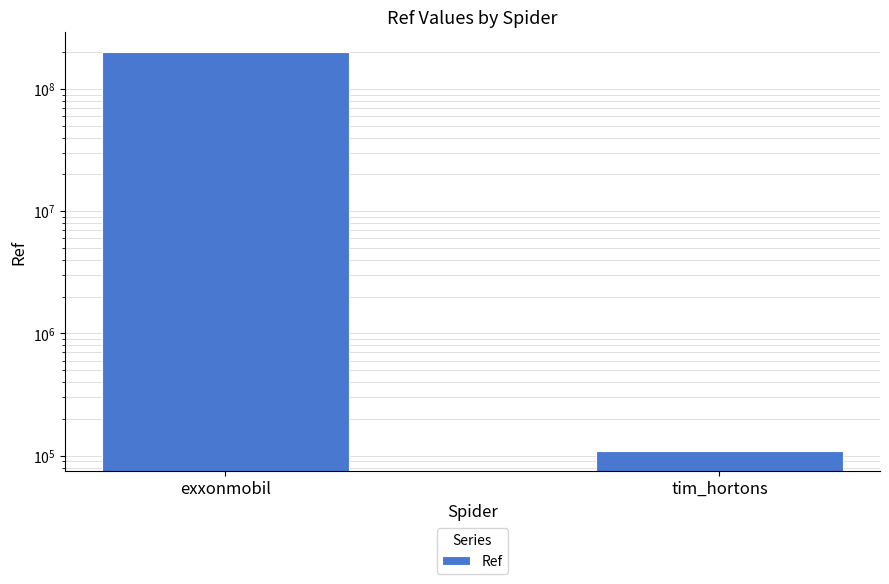

Reading left to right, extract all data points from this chart.

200324098	108974